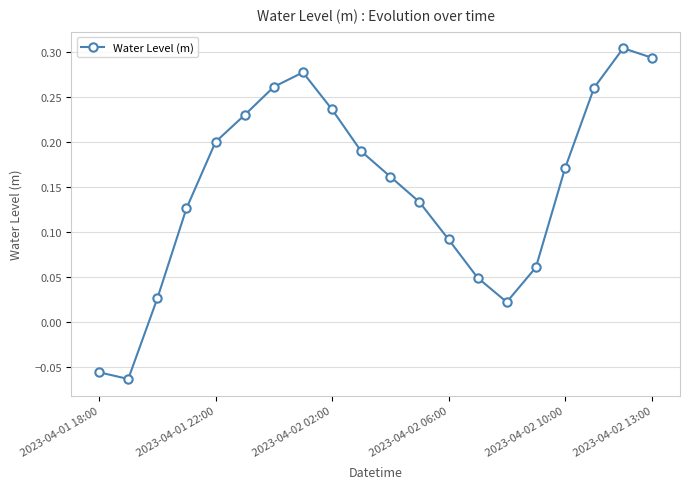

True or false: the data has more than 0 interior local peaks.

True